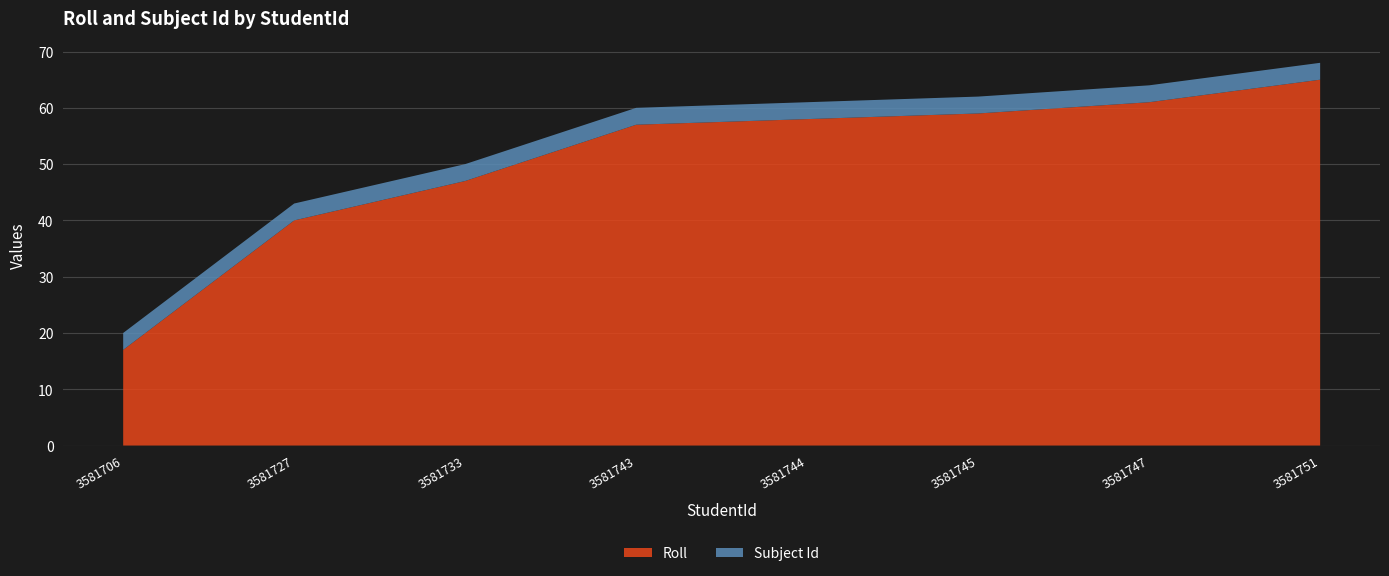

Reading right to left, list all the values displayed in this chart.

Roll: 3581751=65	3581747=61	3581745=59	3581744=58	3581743=57	3581733=47	3581727=40	3581706=17
Subject Id: 3581751=3	3581747=3	3581745=3	3581744=3	3581743=3	3581733=3	3581727=3	3581706=3